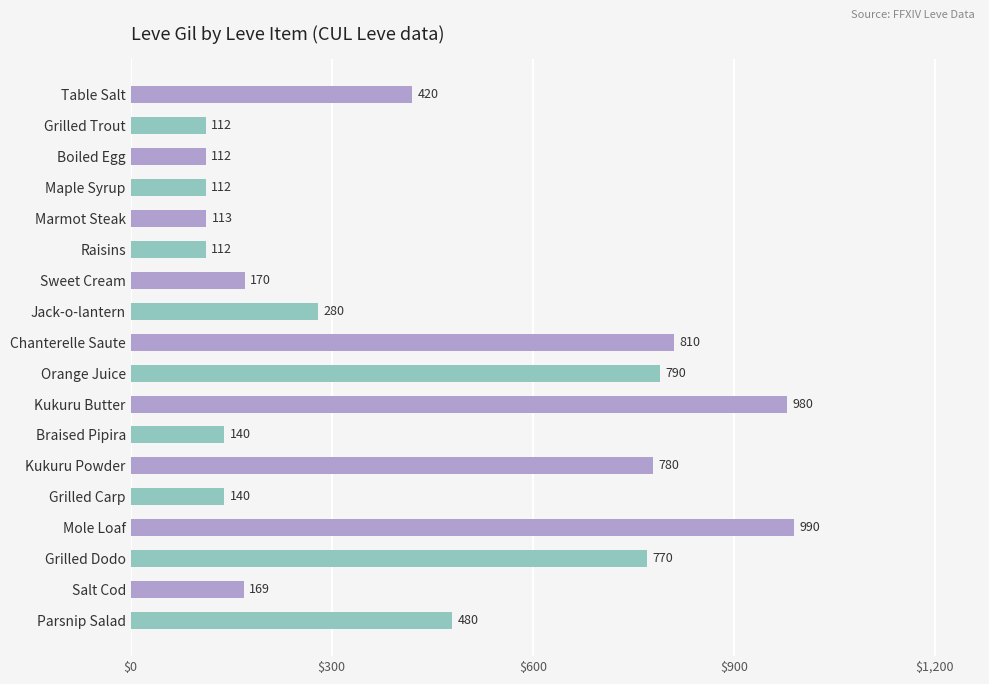

What is the difference between the values at Kukuru Powder and Table Salt?

360